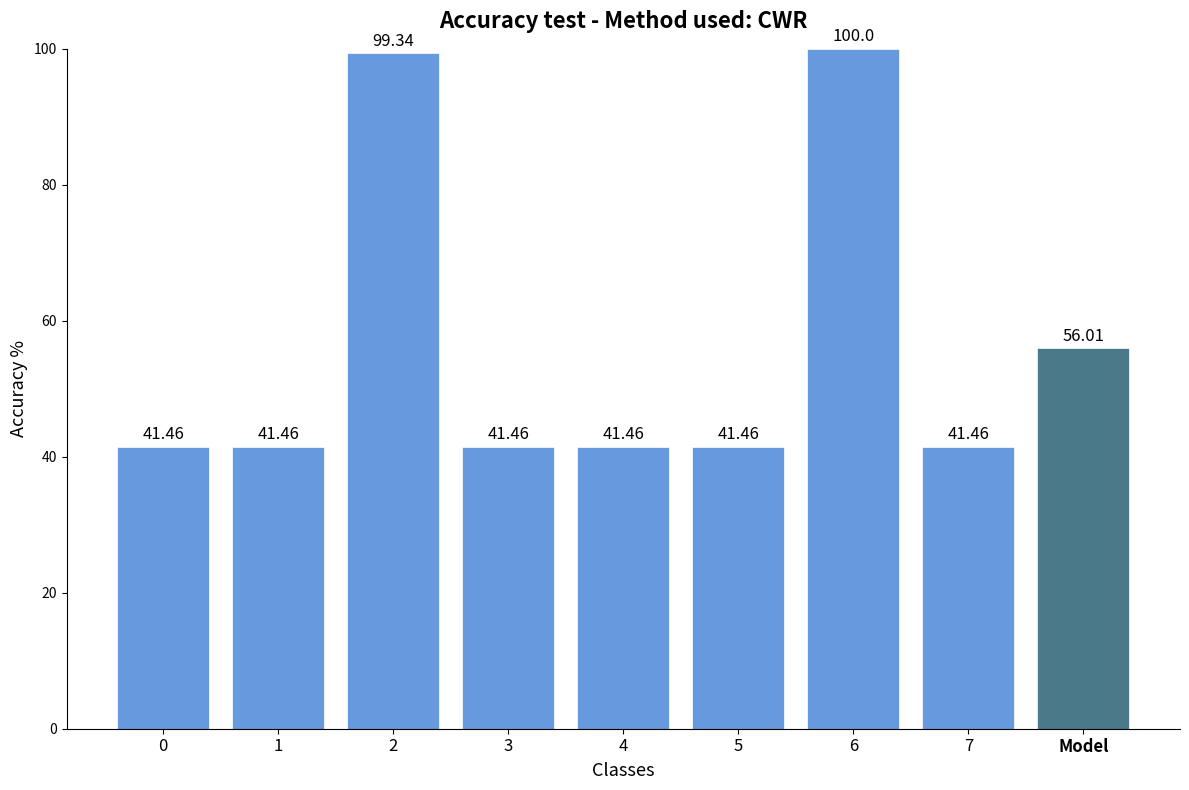

What is the sum of all values?

504.1